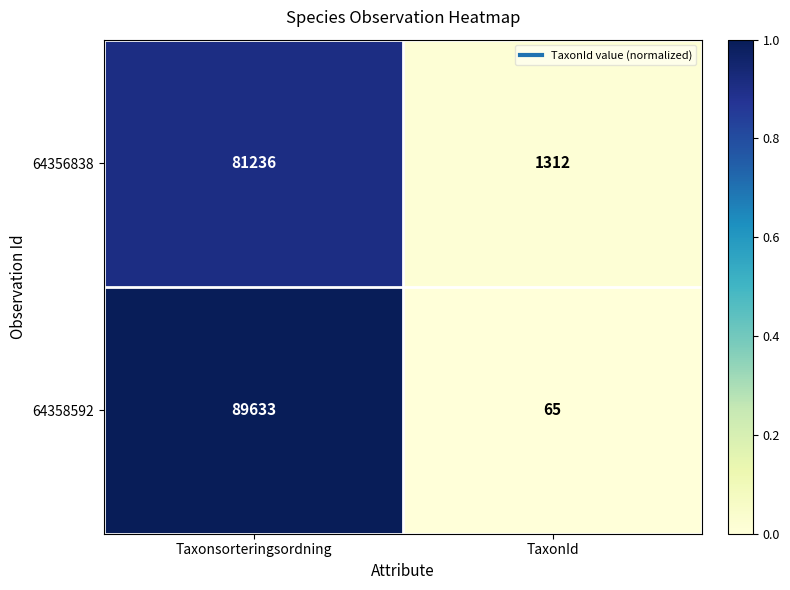

What is the sum of the 64356838 values at TaxonId and Taxonsorteringsordning?

82548